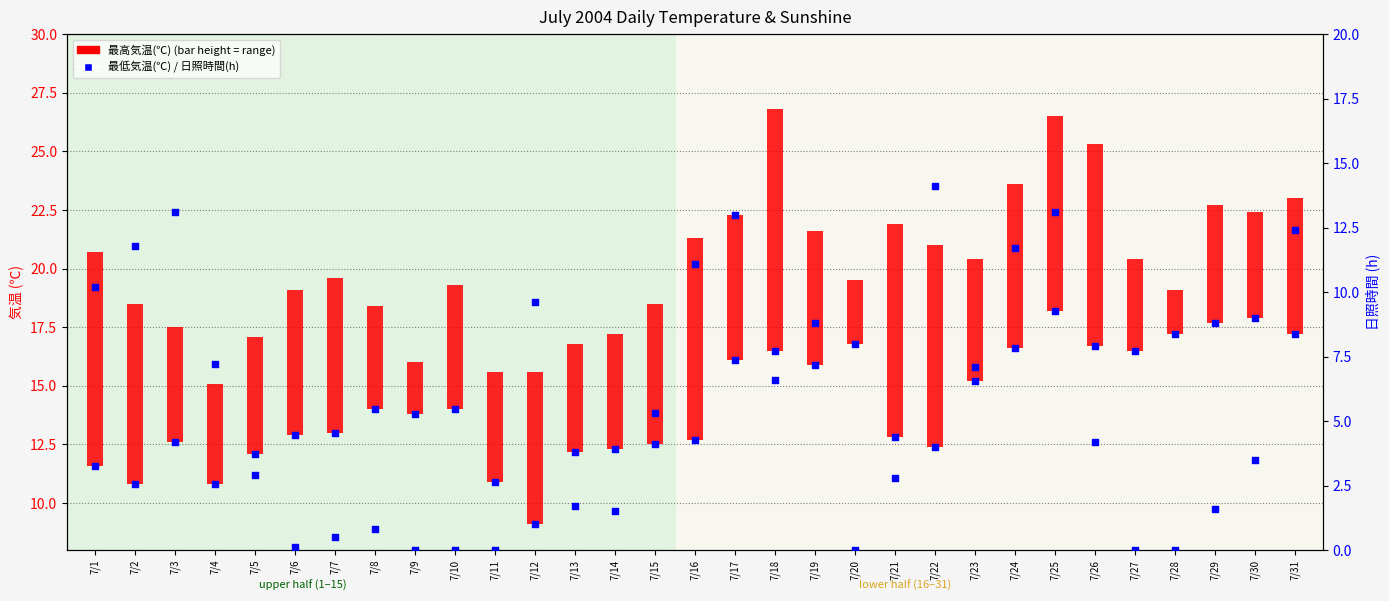

At which category is the sum across all series the highest?

7/25